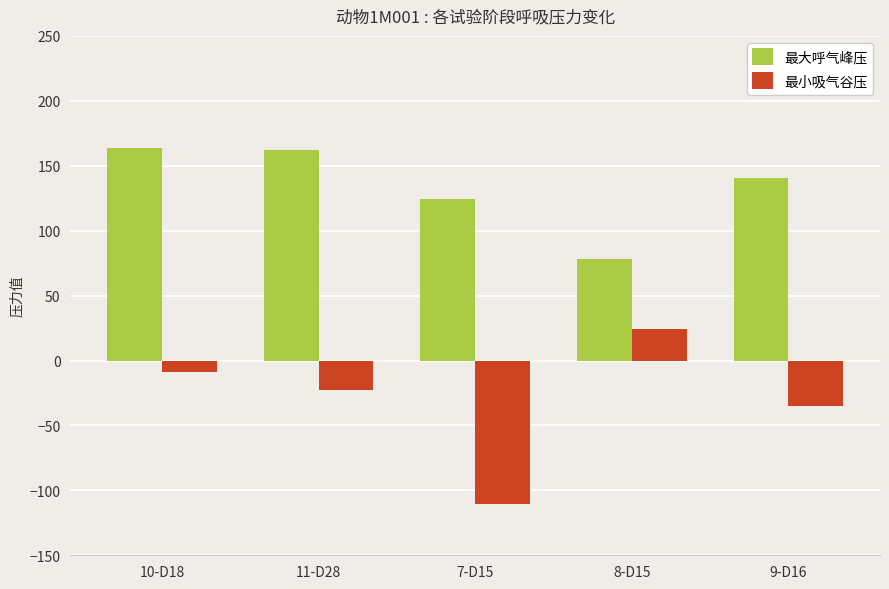

How many bars are there in each group?

2